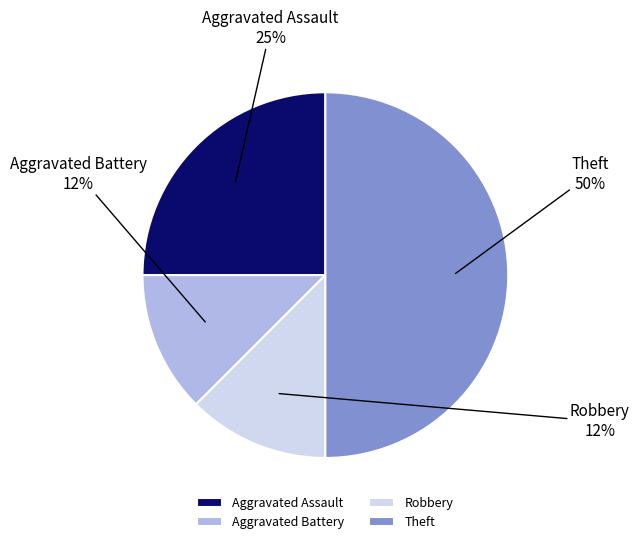

What percentage is the Aggravated Assault slice, to the nearest percent?

25%